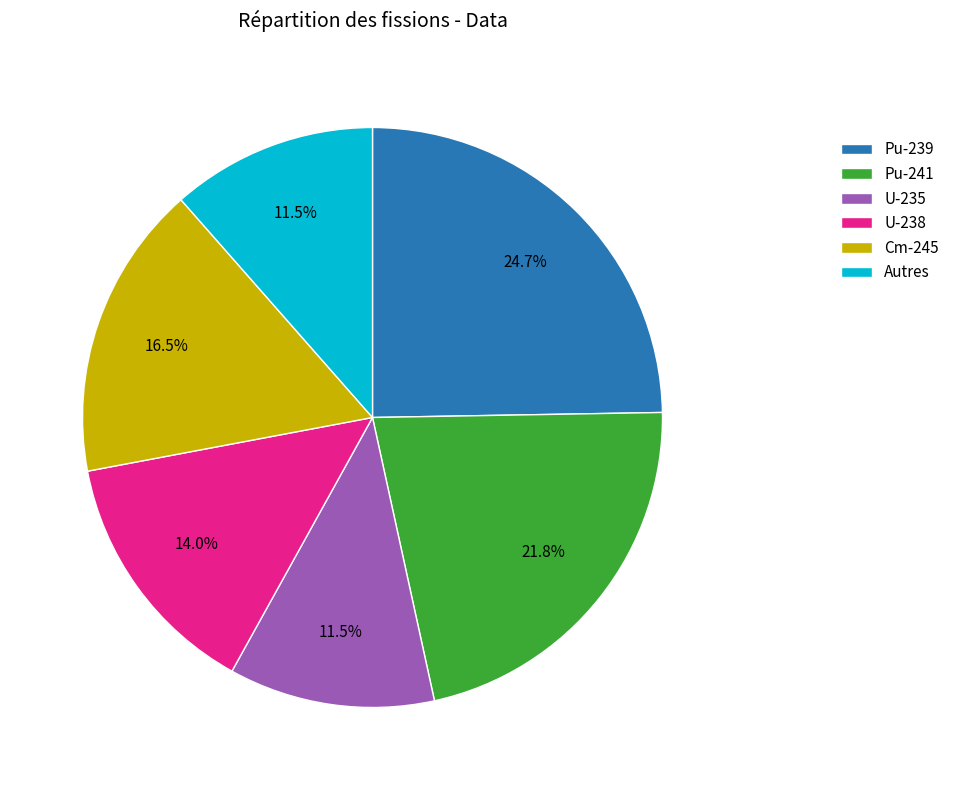

What portion of the pie excludes Autres?

88.5%